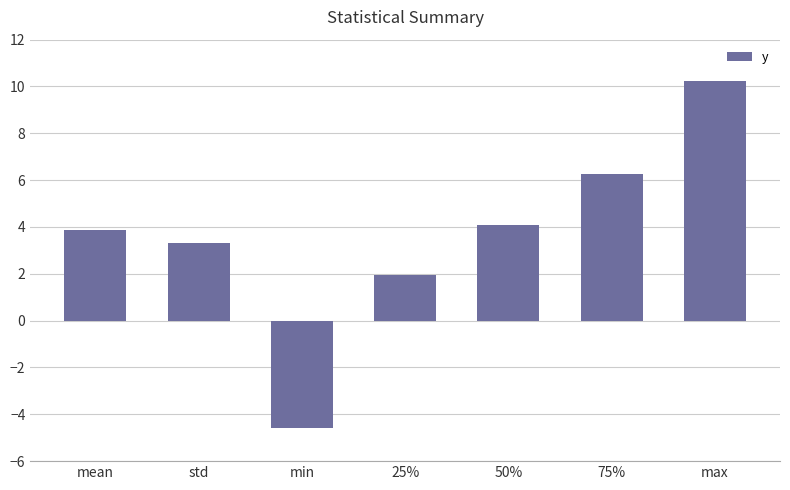

Reading right to left, what are all the values shown in this chart?

10.2	6.3	4.1	2.0	-4.6	3.3	3.9